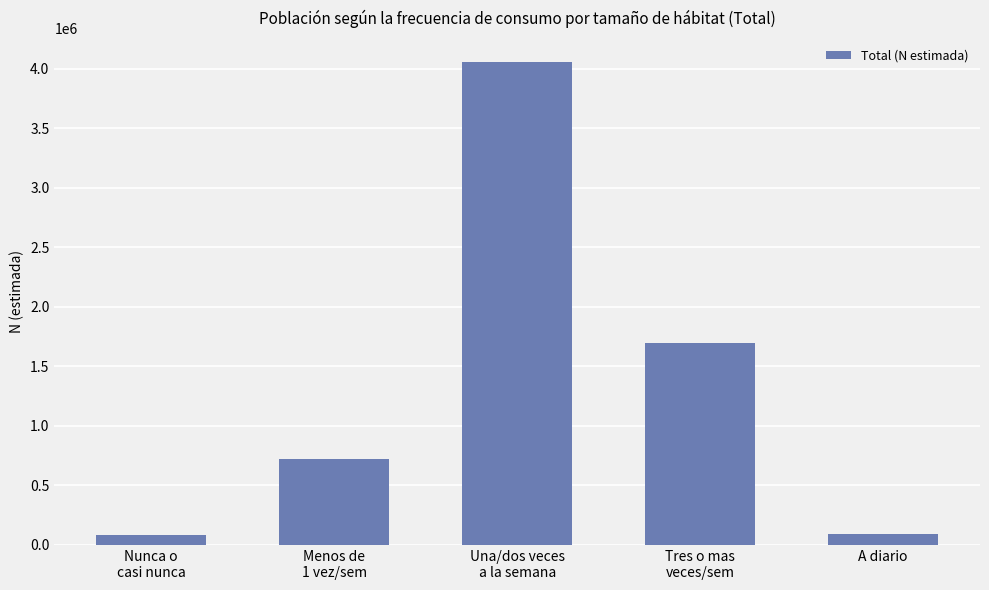

What is the label of the 3rd bar from the left?

Una/dos veces
a la semana